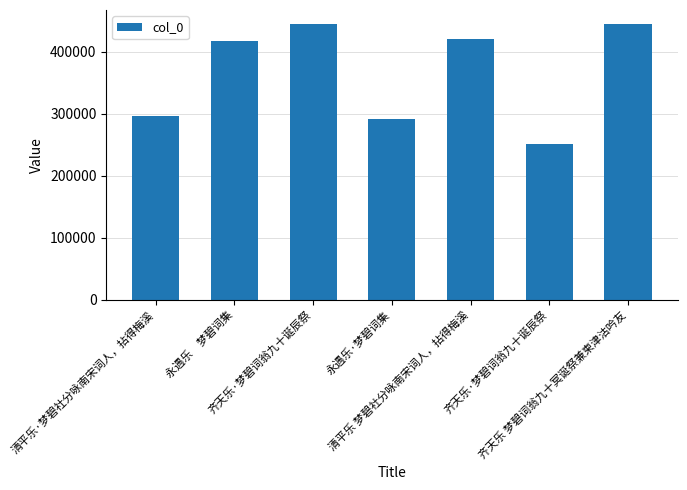

What is the sum of all values?

2566608